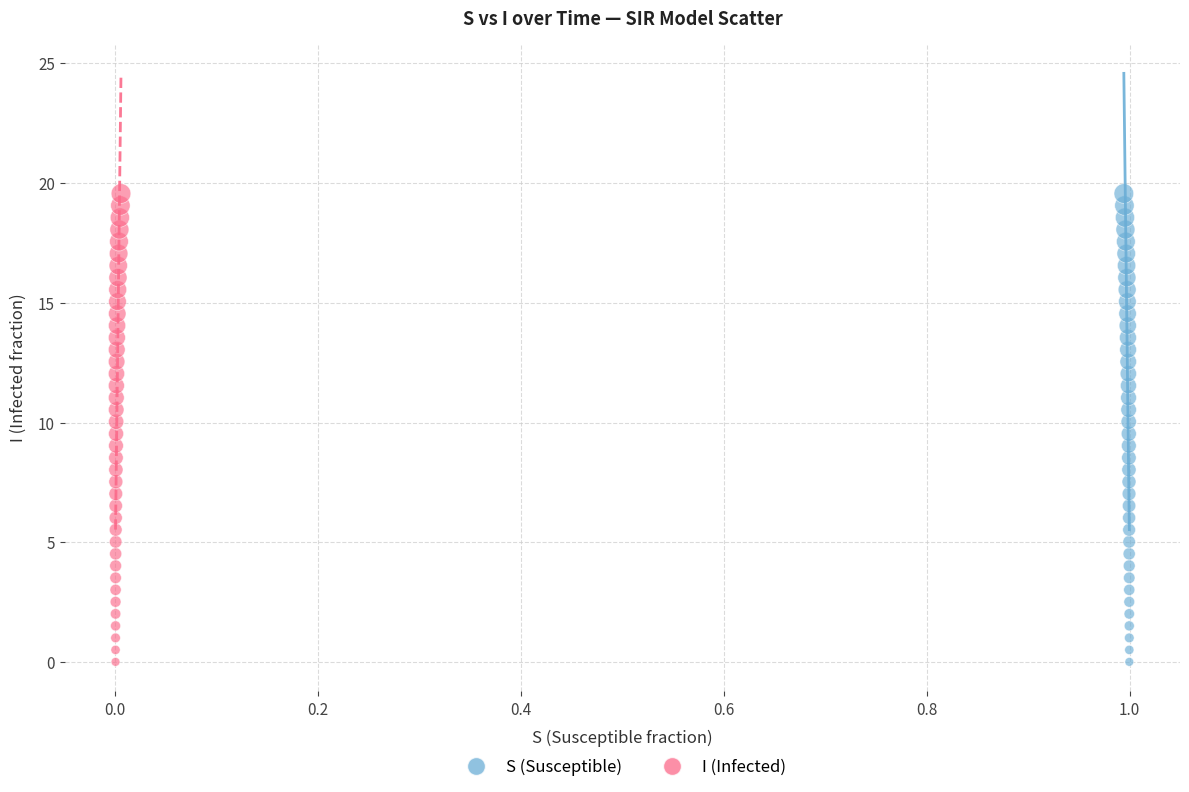

What are all the series names shown in the legend?

S (Susceptible), I (Infected)